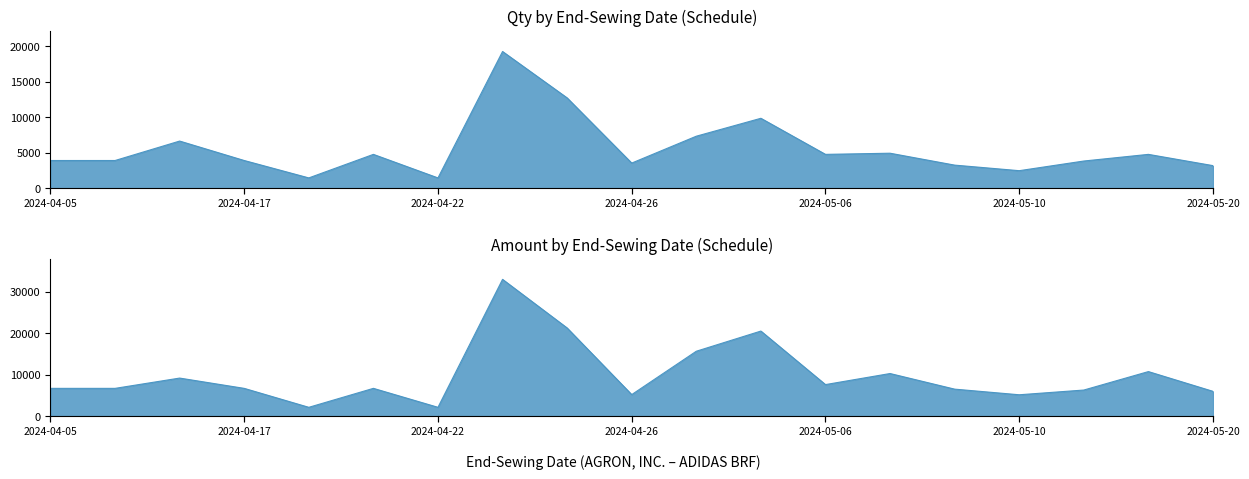

True or false: Amount and Qty intersect in this chart.

False